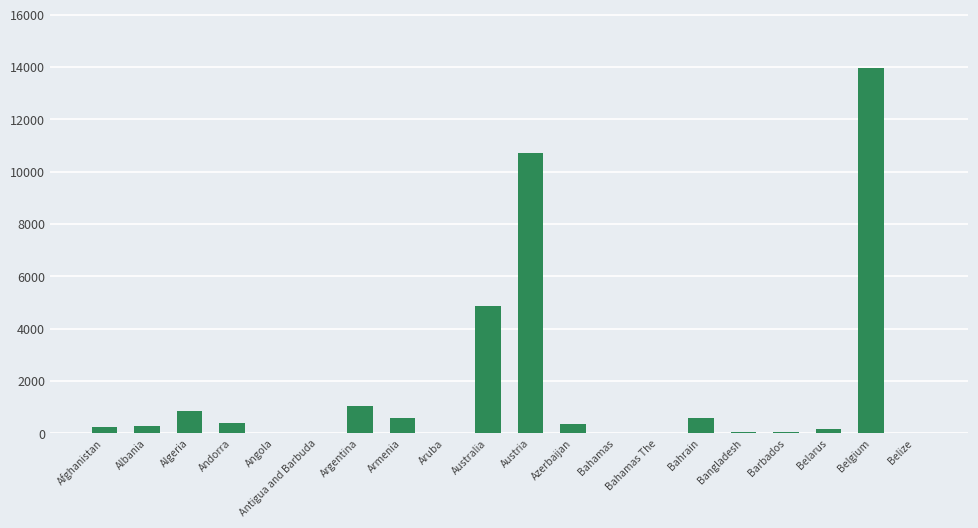

What is the sum of the values at Azerbaijan and Belize?

362